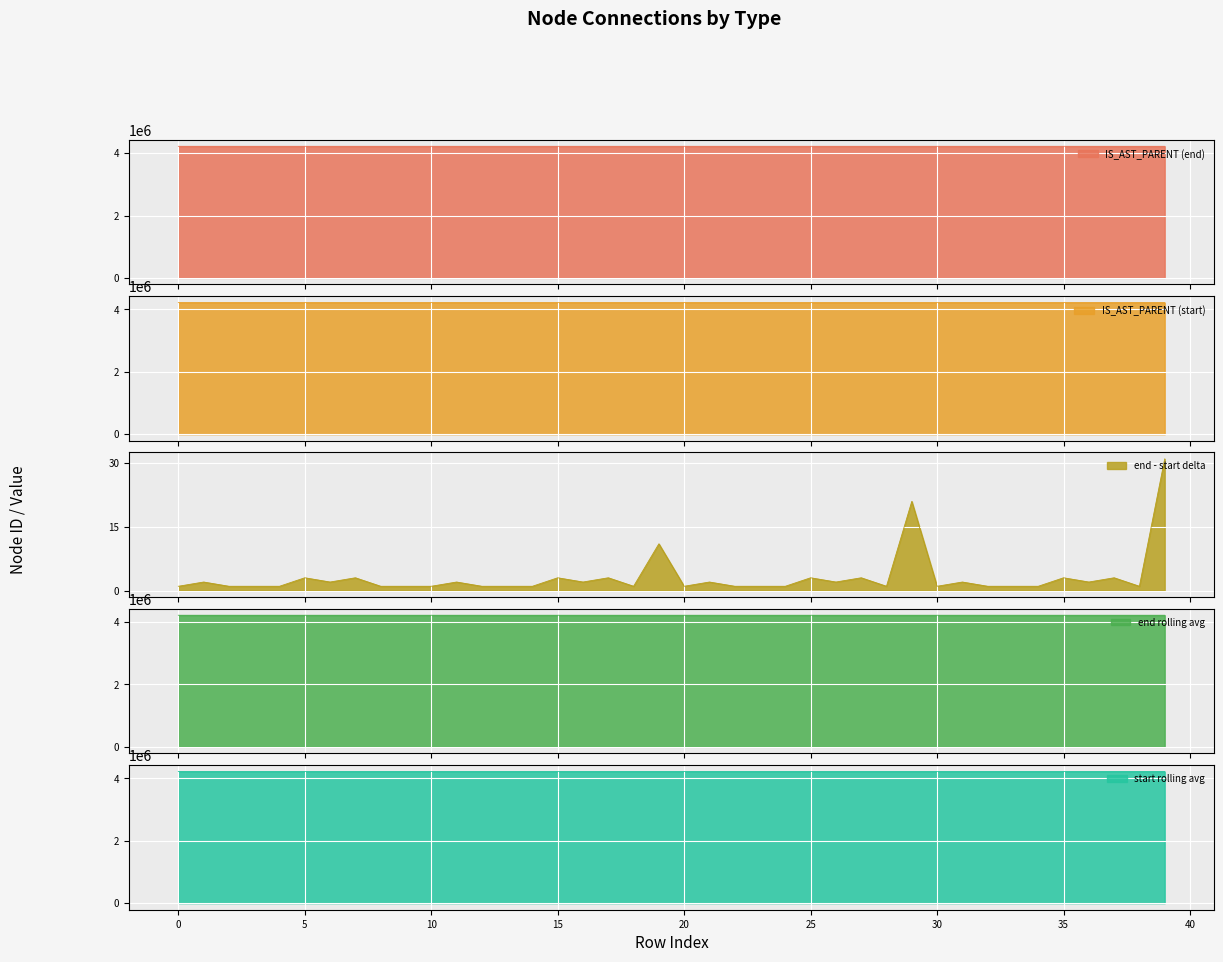

True or false: IS_AST_PARENT and start_vals cross at least once.

False